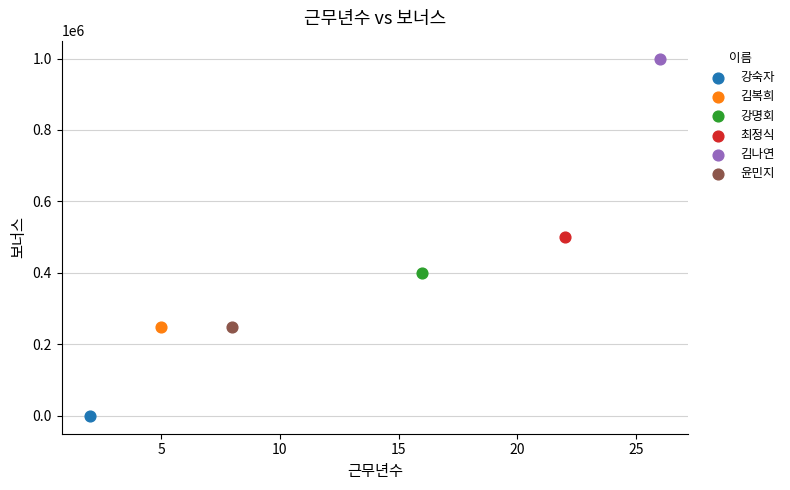

What are all the series names shown in the legend?

강숙자, 김복희, 강명회, 최정식, 김나연, 윤민지